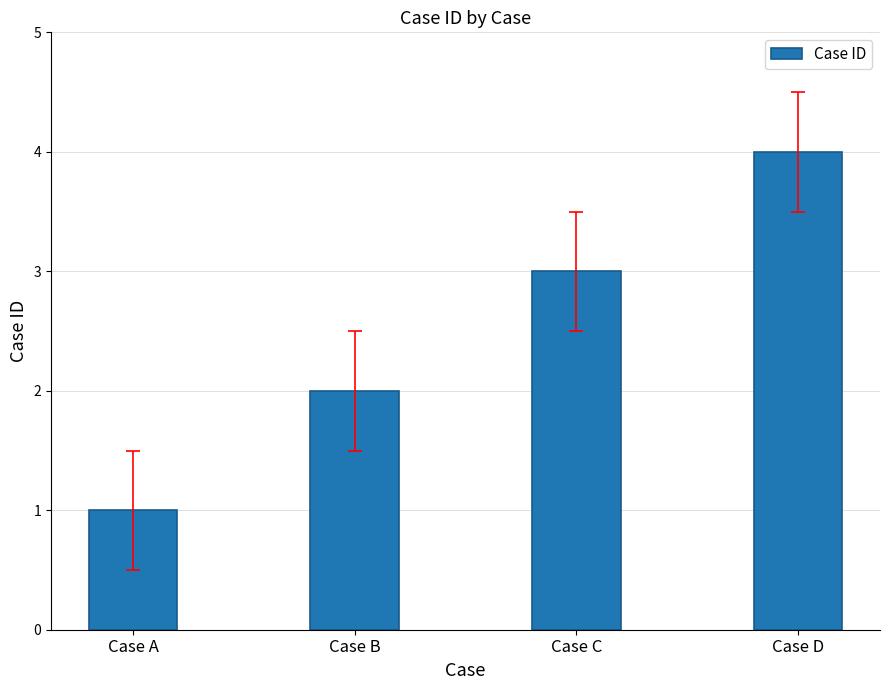

What is the approximate value at Case D?

4